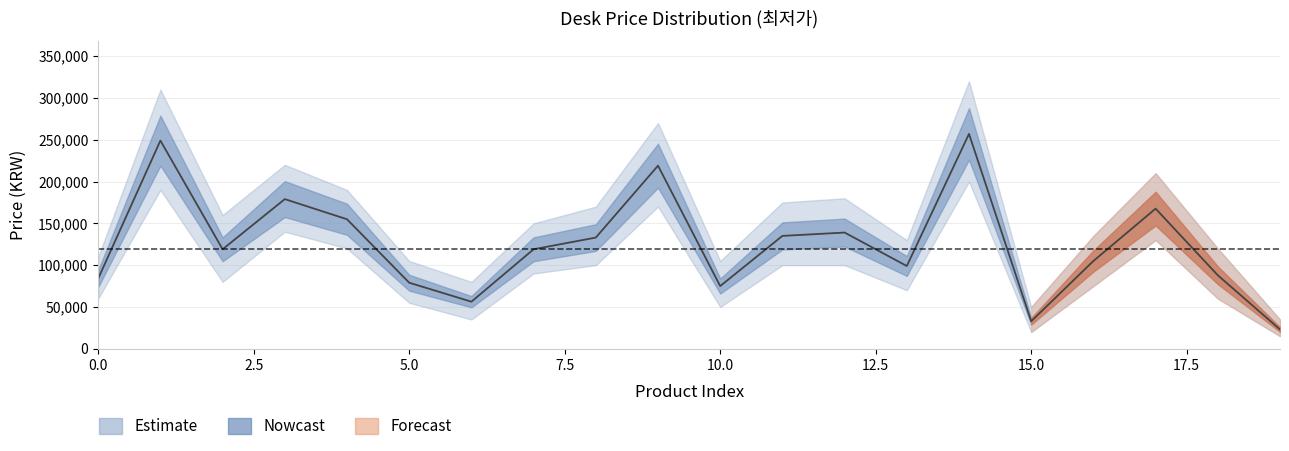

What is the label of the 8th point from the right?

12